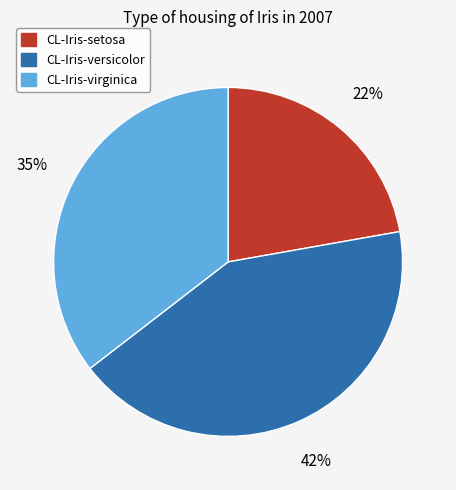

Which slice is the smallest?

CL-Iris-setosa